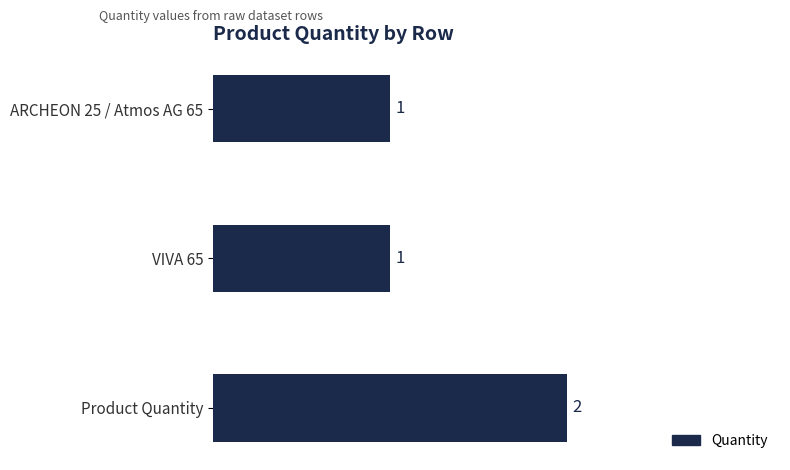

Reading bottom to top, what are all the values shown in this chart?

Product Quantity=2	VIVA 65=1	ARCHEON 25 / Atmos AG 65=1